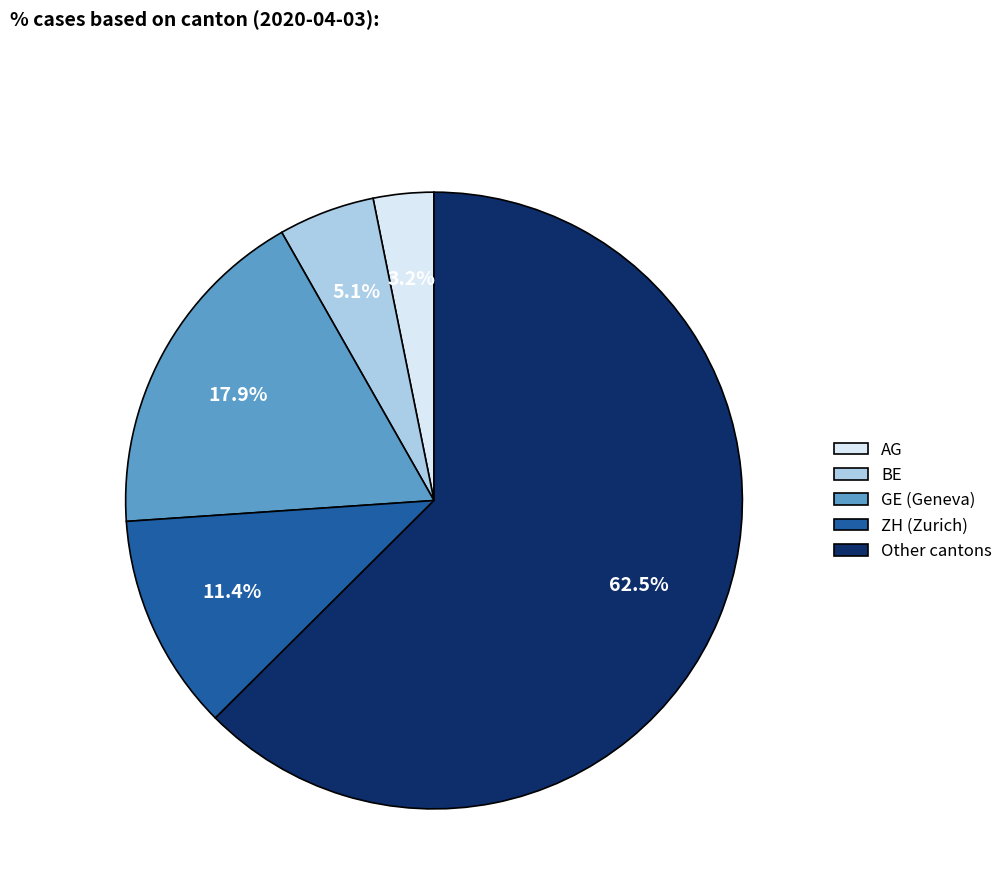

What is the largest slice in the pie chart?

Other cantons